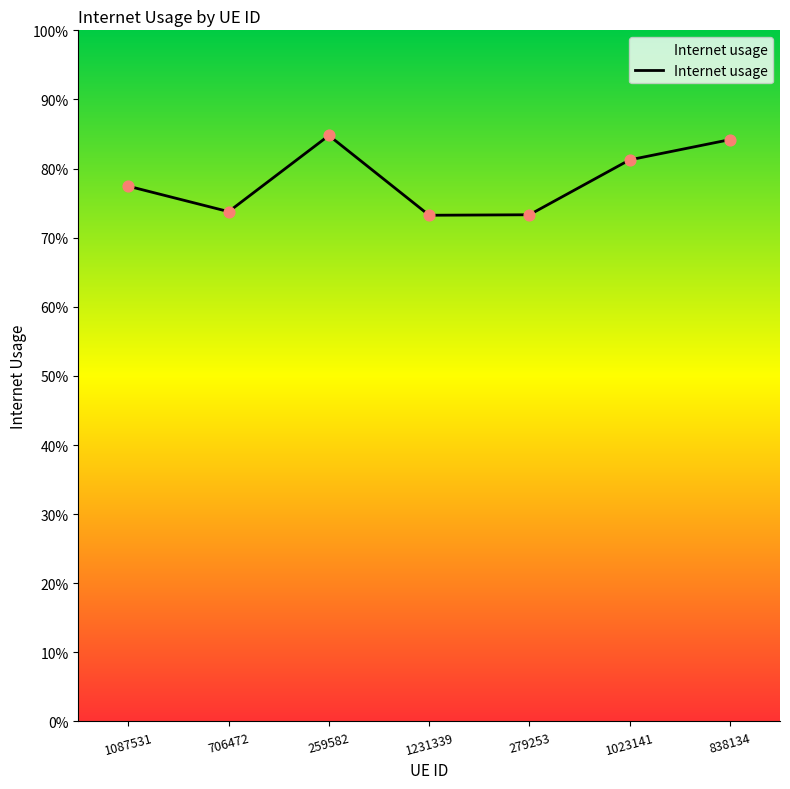

Between 1023141 and 1231339, which is larger?

1023141